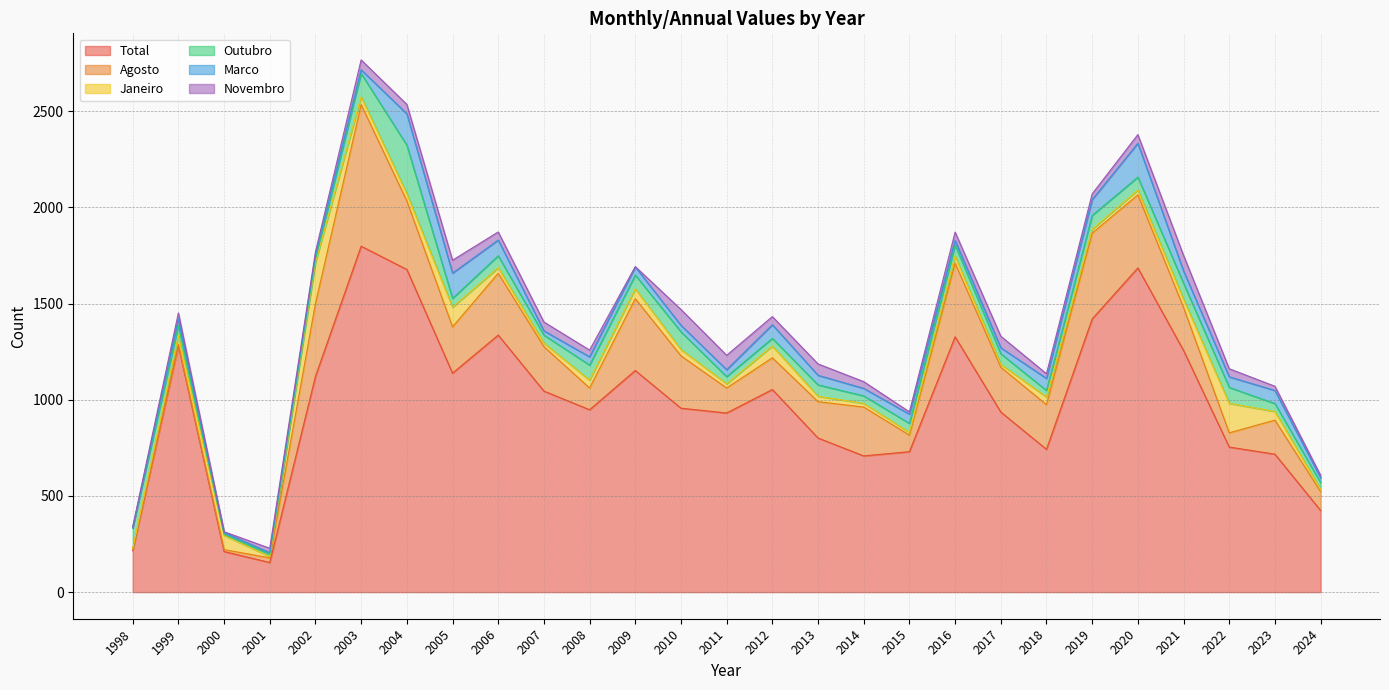

Rank the categories by Agosto value from highest to lowest.

2003, 2019, 2016, 2020, 2002, 2009, 2004, 2006, 2010, 2014, 2005, 2017, 2018, 2007, 2021, 2013, 2023, 2012, 2011, 2008, 2024, 2015, 2022, 2001, 2000, 1998, 1999